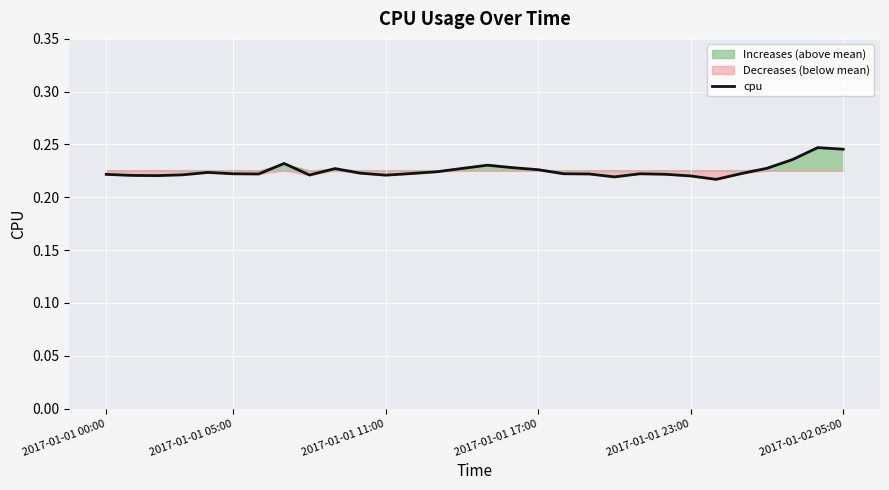

The value of cpu at 2017-01-01 00:00 is 0.1. True or false?

False